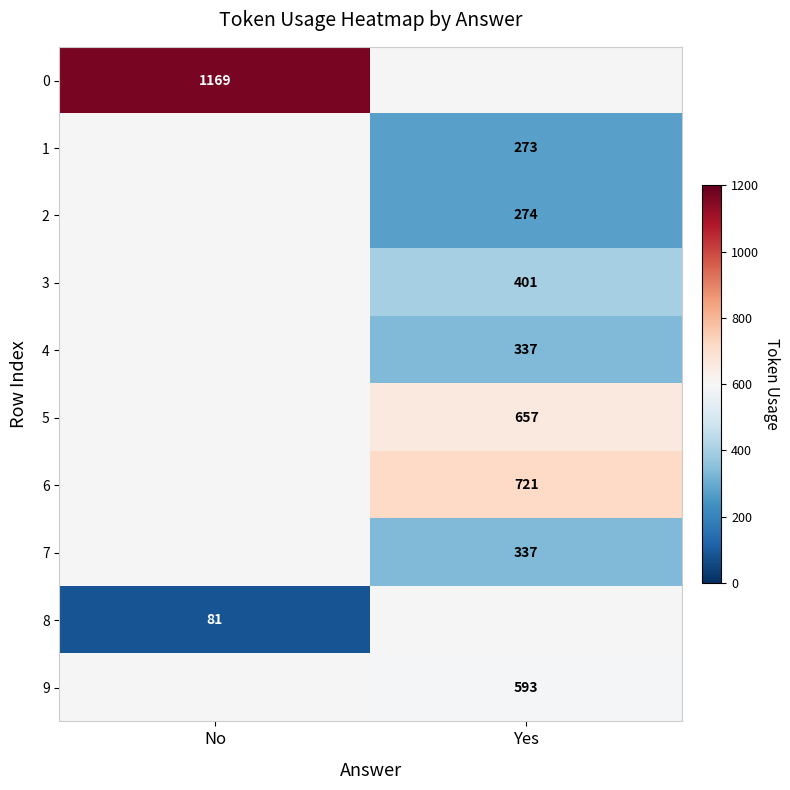

Which label corresponds to the largest value in the chart?

No